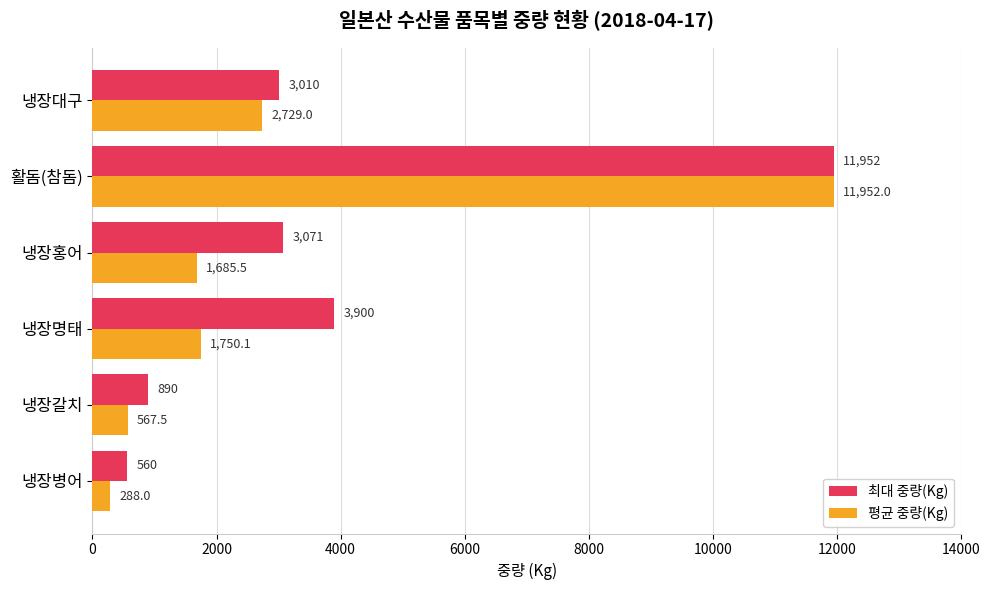

Which series changed the most between 냉장갈치 and 냉장홍어?

최대 중량(Kg)